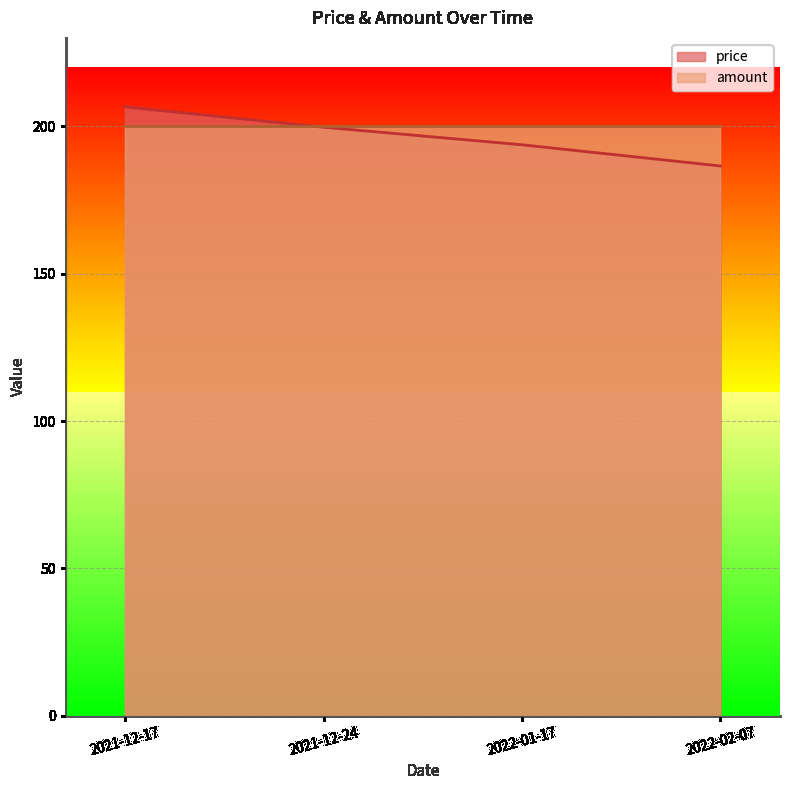

Count the number of data series in this chart.

2